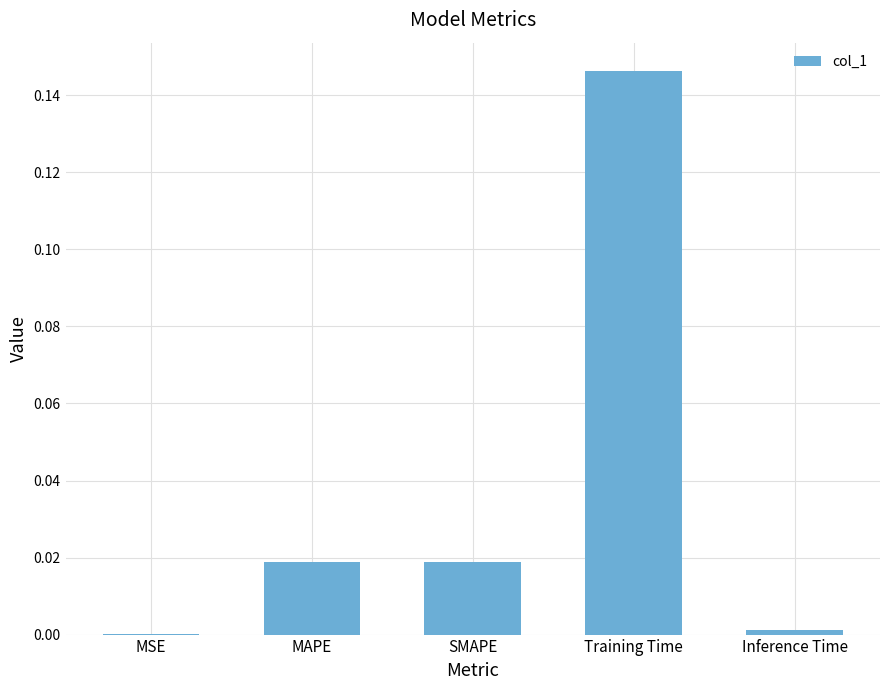

At which category does the chart reach its peak across all series?

Training Time